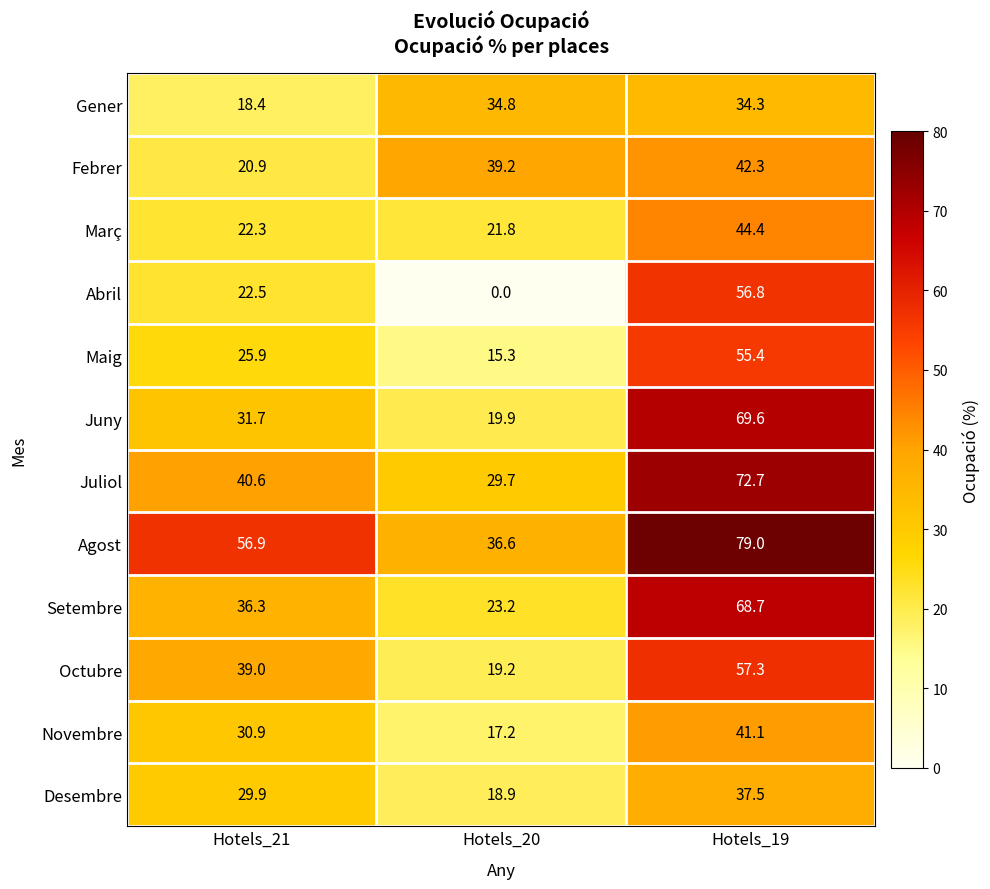

Between Hotels_21 and Hotels_19, which series saw the biggest shift?

Juny